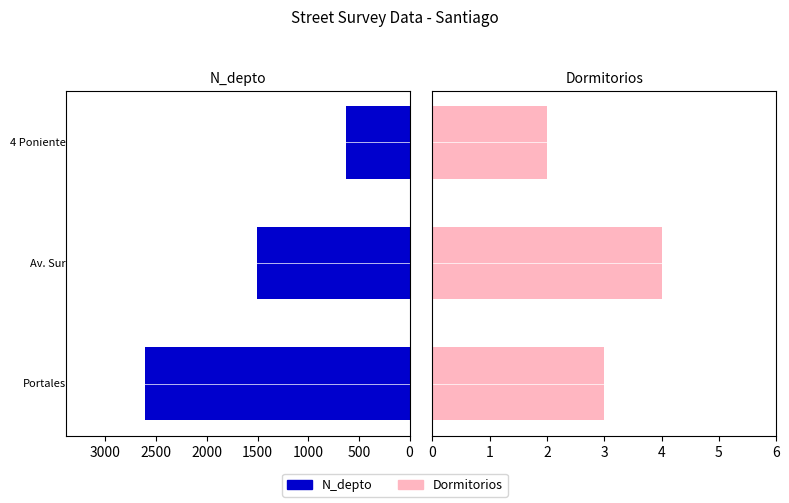

Between 500 and 1000, which series saw the biggest shift?

N_depto